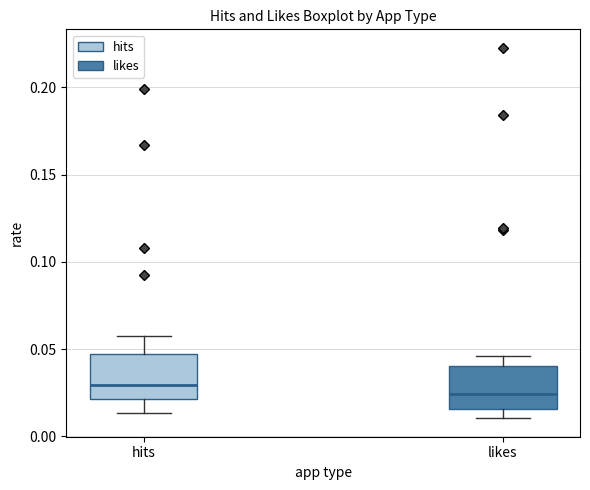

Reading left to right, read every box against the y-axis: the position of its median line, the range the box covers, and the ends of its whiskers. The values are not printed on the chart, so give them approximately, as read against the axis.

hits: median 0.030, box 0.020 to 0.045, whiskers 0.015 to 0.055
likes: median 0.025, box 0.015 to 0.040, whiskers 0.010 to 0.045